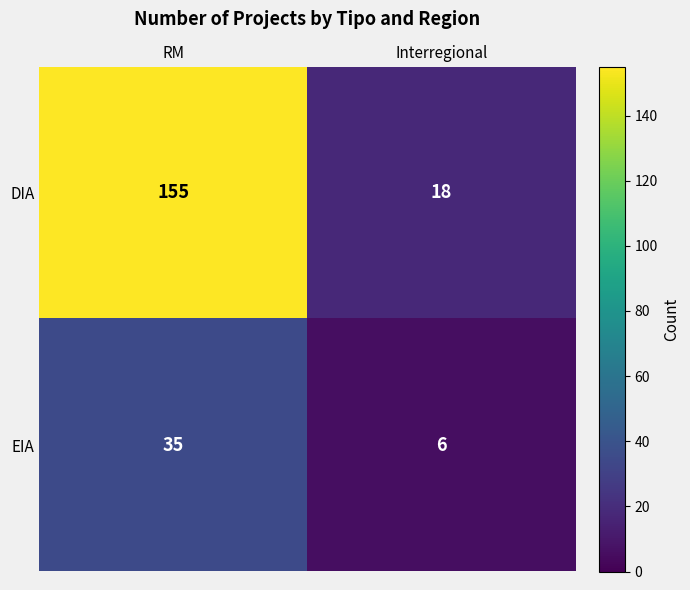

What is the total value across all series at Interregional?

24